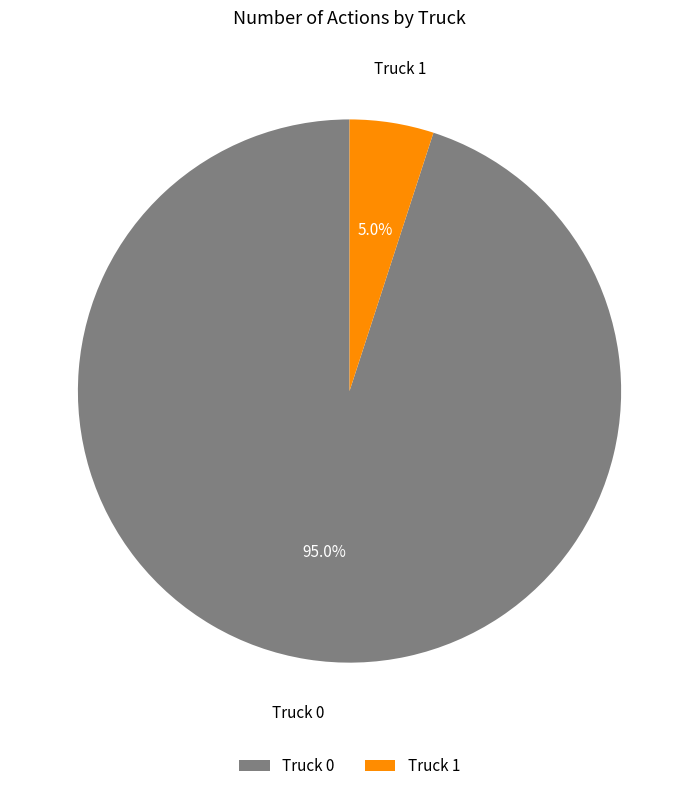

Which slice is the smallest?

Truck 1